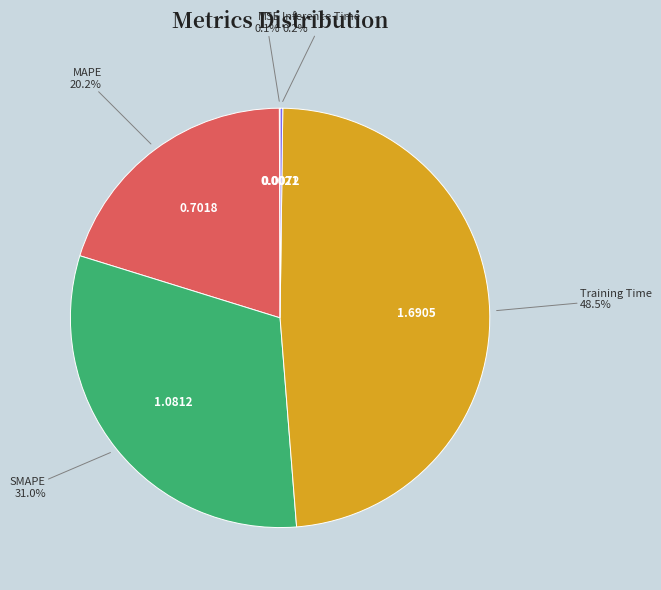

Combined, do Training Time and SMAPE account for over 50%?

Yes